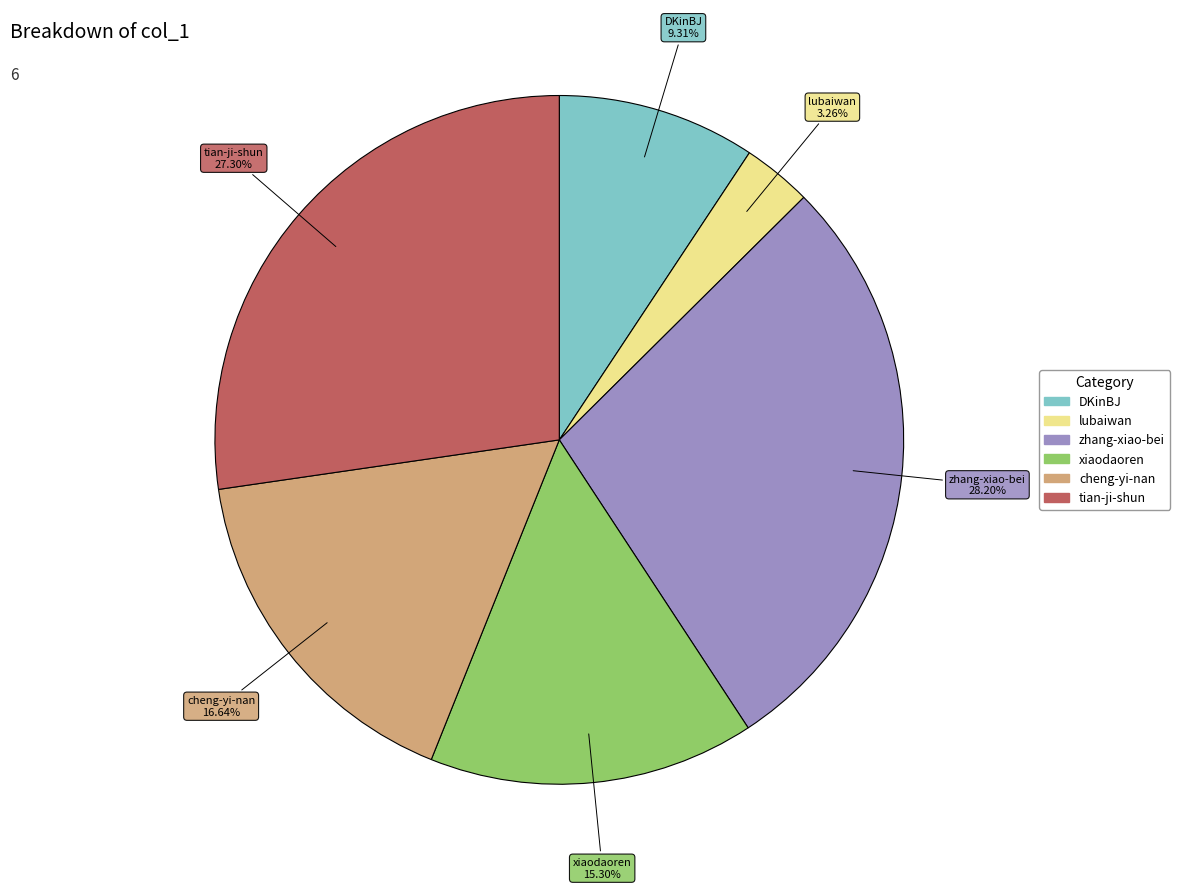

Does any single category account for the majority?

No